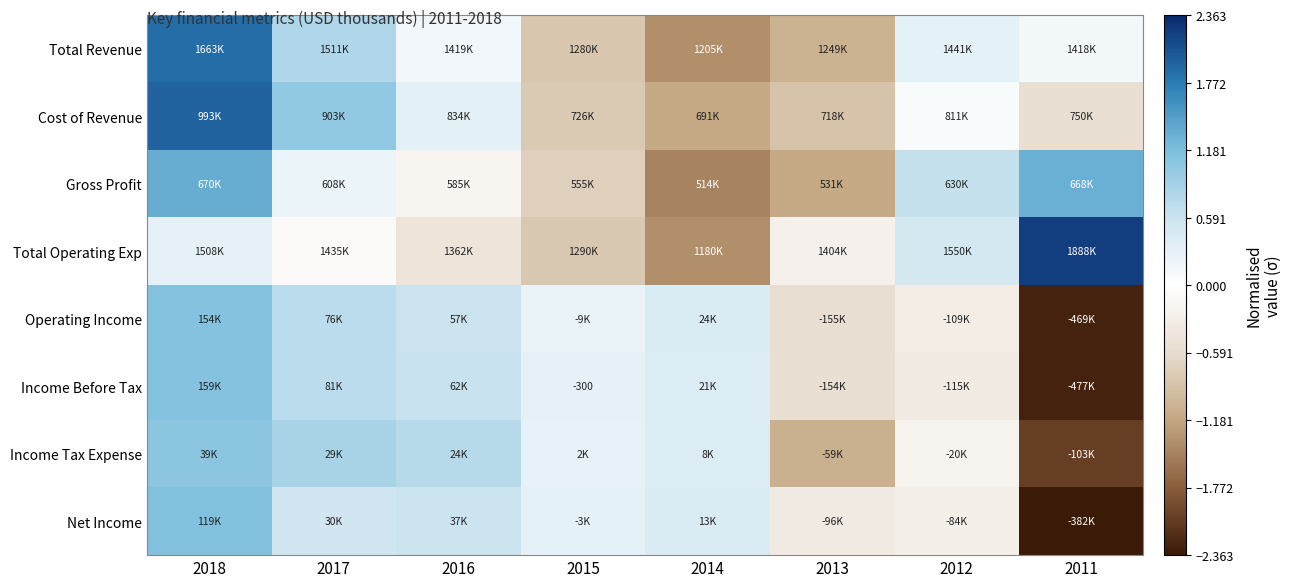

Where is Income Before Tax nearest to the value 0?

2015